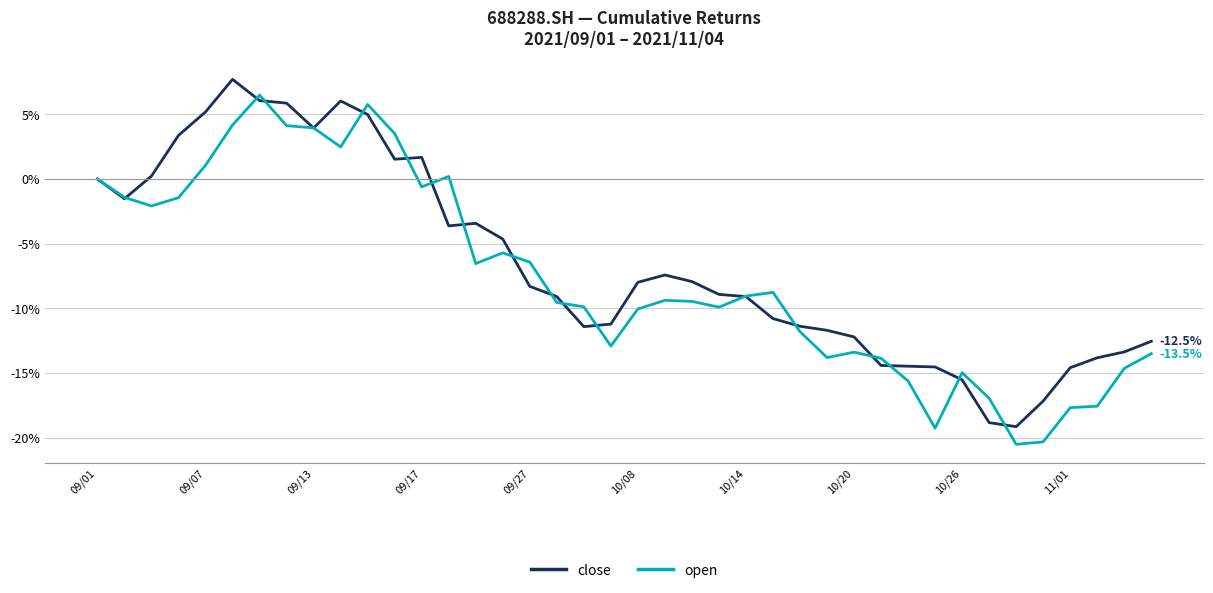

What is the lowest value of the open series?

-20.5